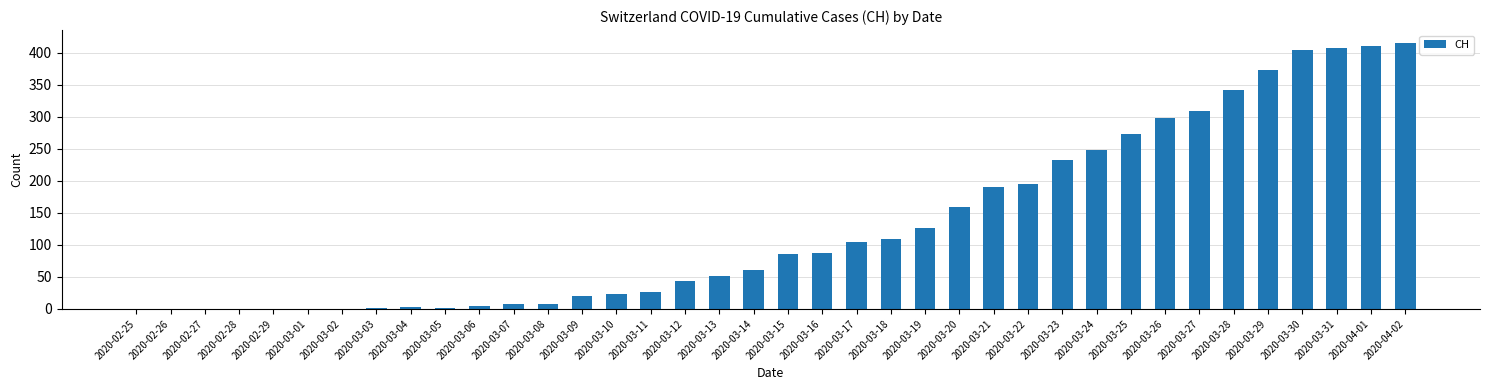

What is the change in value from 2020-02-26 to 2020-03-11?

+27